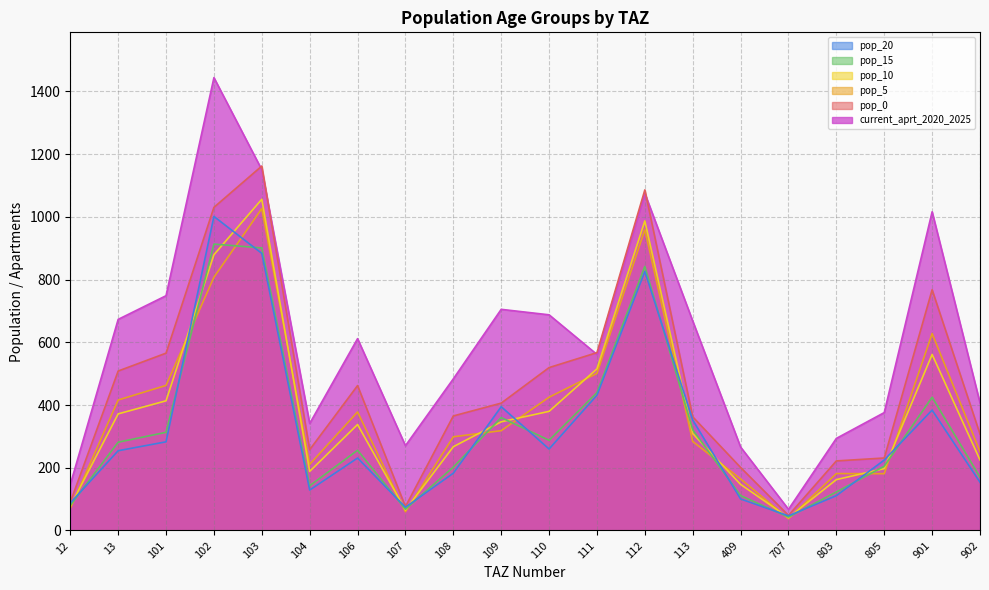

Reading left to right, extract all data points from this chart.

current_aprt_2020_2025: 12=146.5	13=673.2	101=748.7	102=1444.2	103=1150.4	104=341.2	106=611.7	107=270.5	108=483.6	109=705.3	110=687.8	111=561.4	112=1075.1	113=668.0	409=266.0	707=67.5	803=293.7	805=376.0	901=1016.4	902=407.0
pop_0: 12=90.0	13=508.6	101=565.6	102=1030.5	103=1162.3	104=257.7	106=462.1	107=76.2	108=365.3	109=406.2	110=519.5	111=567.2	112=1086.2	113=362.4	409=200.9	707=48.0	803=221.9	805=231.2	901=767.7	902=307.4
pop_5: 12=70.6	13=416.0	101=462.7	102=807.6	103=1026.6	104=210.8	106=378.0	107=59.8	108=298.8	109=318.3	110=425.0	111=501.0	112=959.4	113=284.0	409=164.4	707=37.7	803=181.5	805=181.2	901=628.1	902=251.5
pop_10: 12=76.8	13=371.9	101=413.6	102=879.5	103=1056.3	104=188.5	106=337.9	107=65.1	108=267.1	109=346.6	110=379.9	111=515.5	112=987.2	113=309.3	409=146.9	707=41.0	803=162.2	805=197.3	901=561.4	902=224.8
pop_15: 12=79.8	13=281.5	101=313.1	102=913.4	103=901.1	104=142.7	106=255.8	107=67.6	108=202.2	109=360.0	110=287.6	111=439.7	112=842.1	113=321.2	409=111.2	707=42.6	803=122.8	805=204.9	901=425.0	902=170.2
pop_20: 12=87.5	13=254.3	101=282.8	102=1001.5	103=883.7	104=128.9	106=231.1	107=74.1	108=182.7	109=394.7	110=259.8	111=431.3	112=825.9	113=352.2	409=100.5	707=46.7	803=110.9	805=224.6	901=383.9	902=153.7